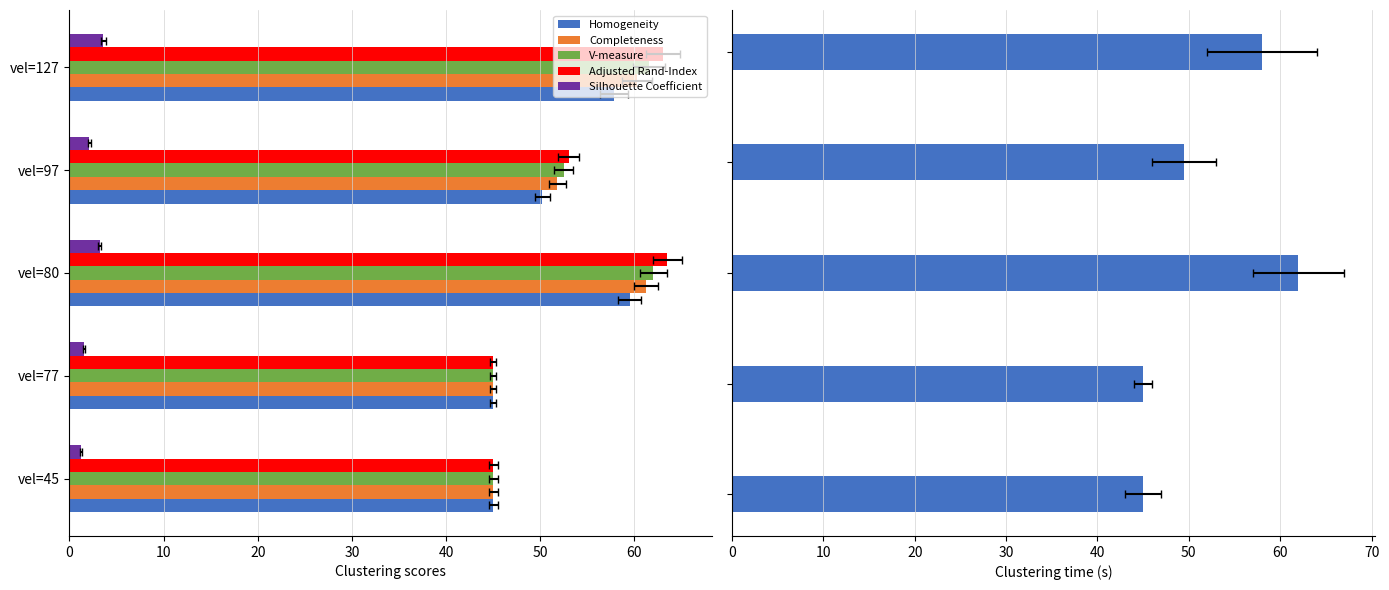

How many categories are shown in the chart?

5